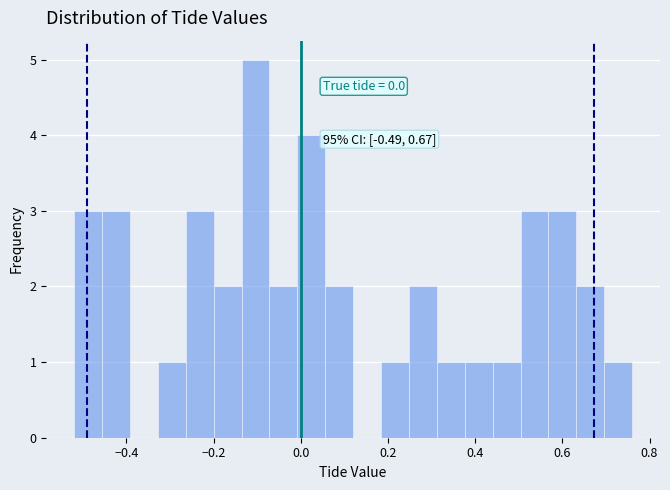

Read against the x-axis, roughly where is the centre of the tallest bar?

-0.10